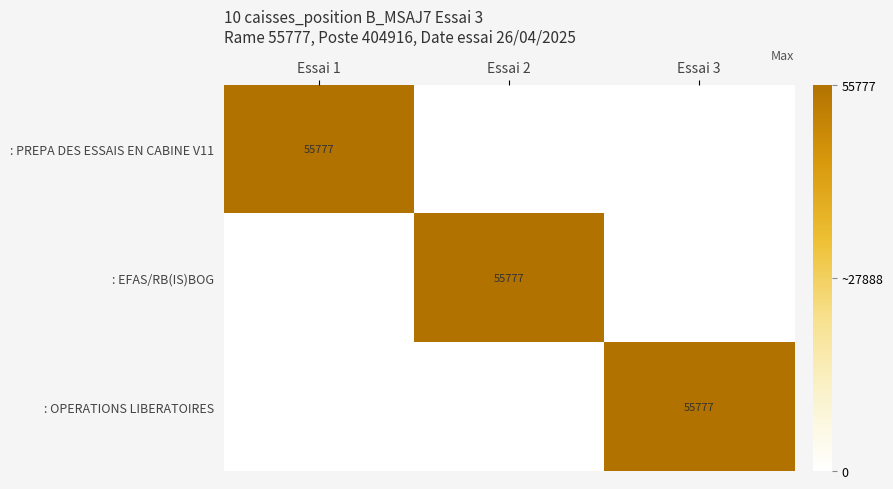

At which category is the sum across all series the highest?

Essai 1